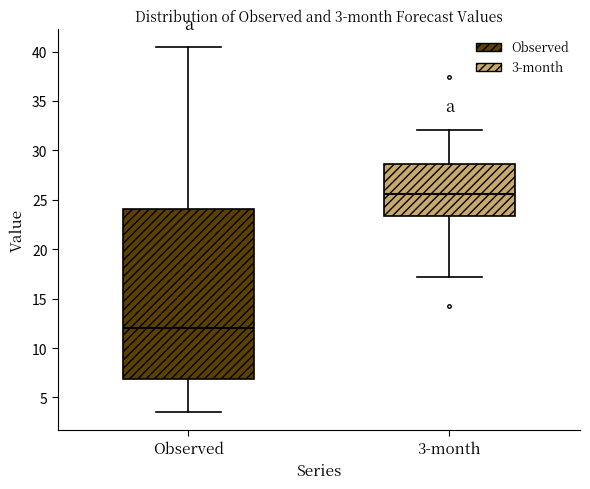

Which box's median line is the highest?

3-month